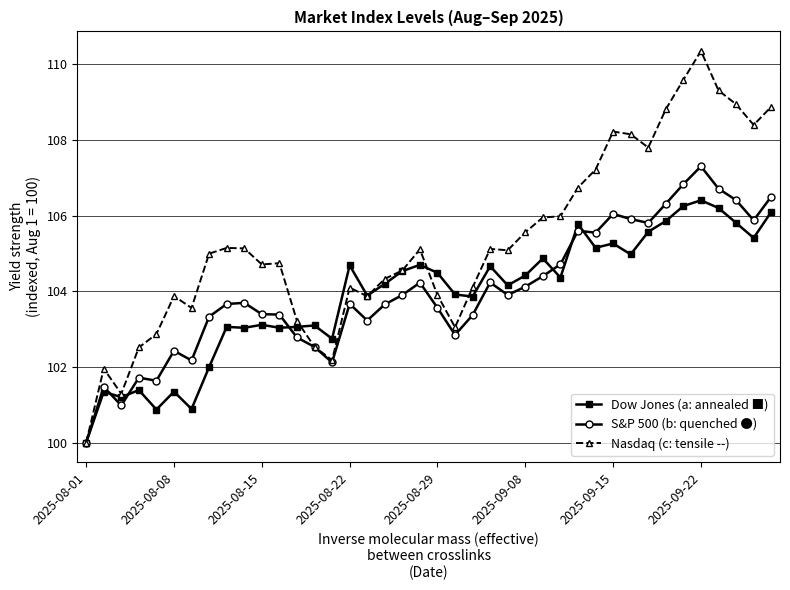

What is the greatest value displayed?

110.4